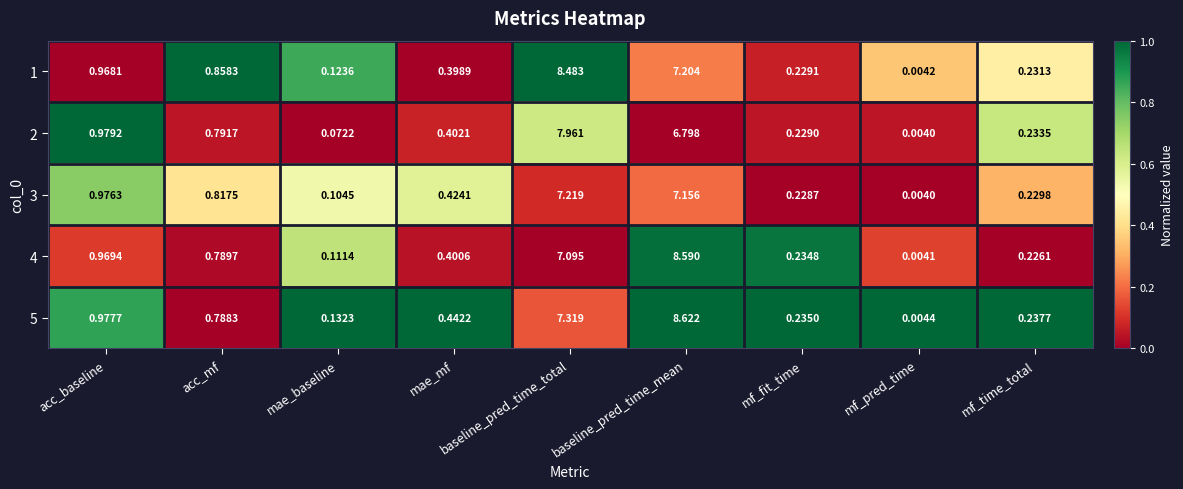

Count the number of data series in this chart.

5